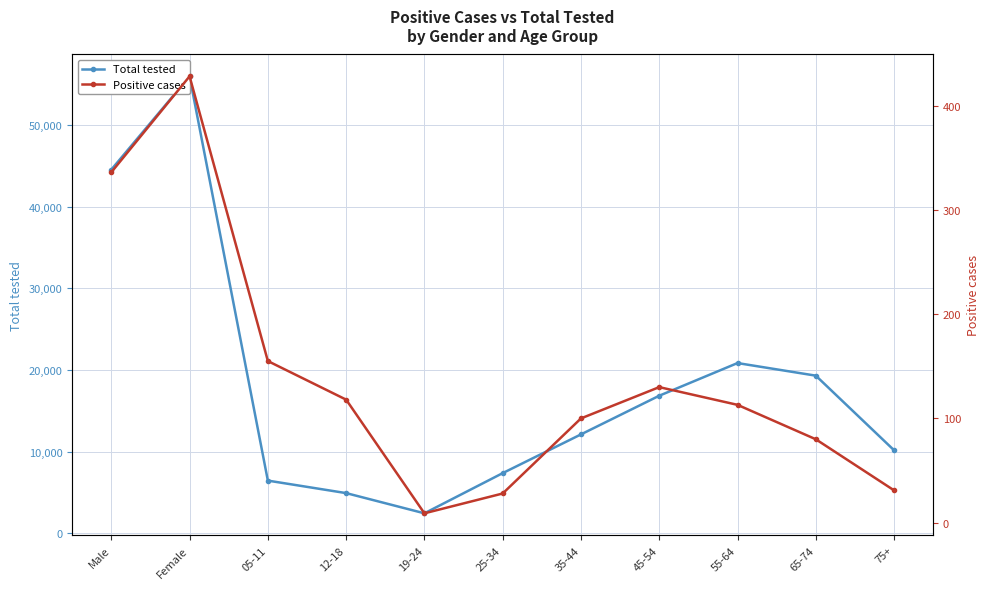

What is the difference between the second highest and second lowest values in the Positive cases series?

308